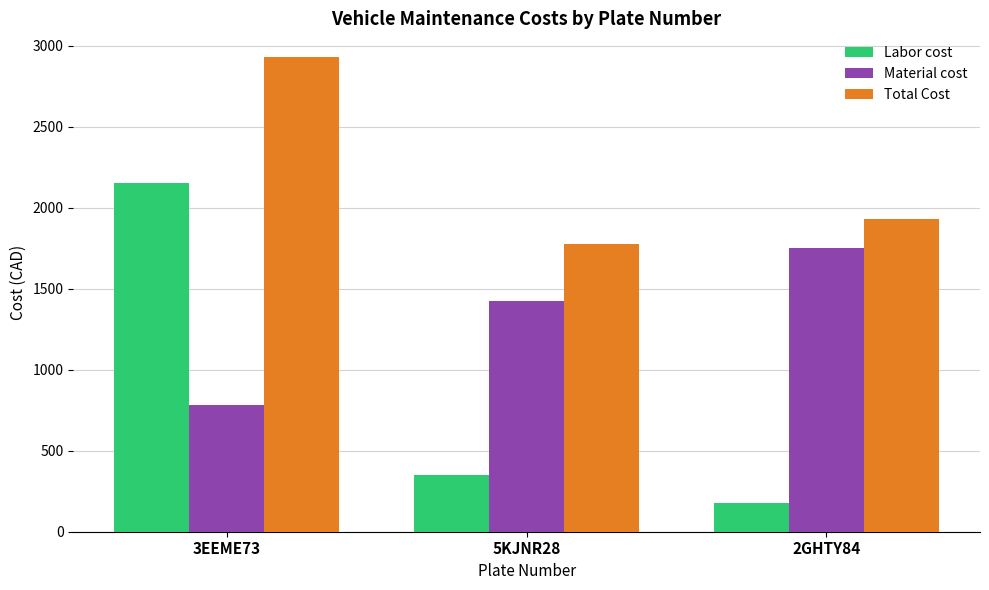

Is the value of Material cost at 5KJNR28 greater than the value of Total Cost at 2GHTY84?

No